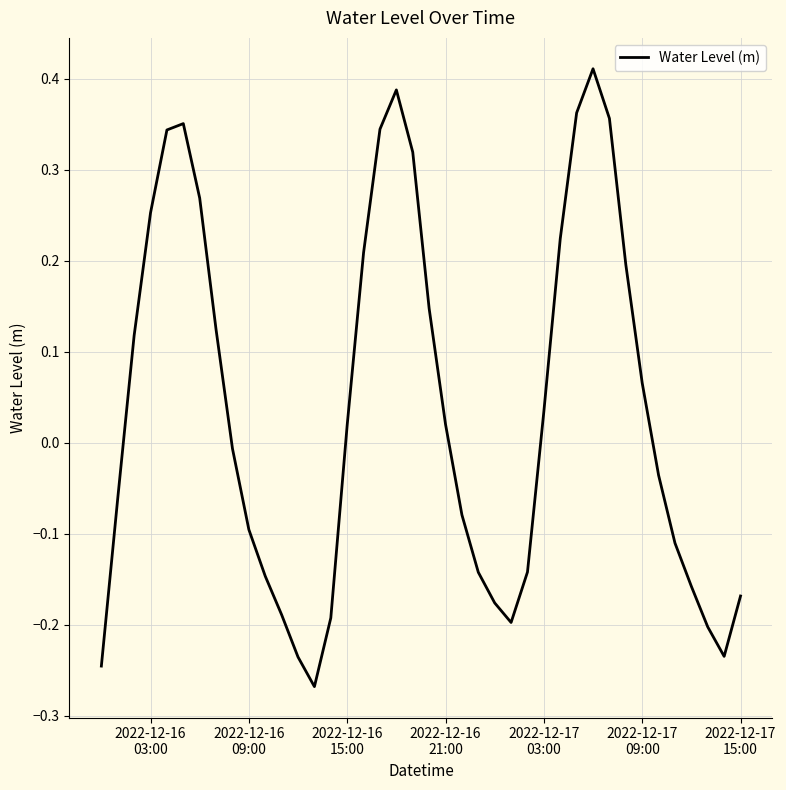

What is the difference between the maximum and minimum values?

0.7